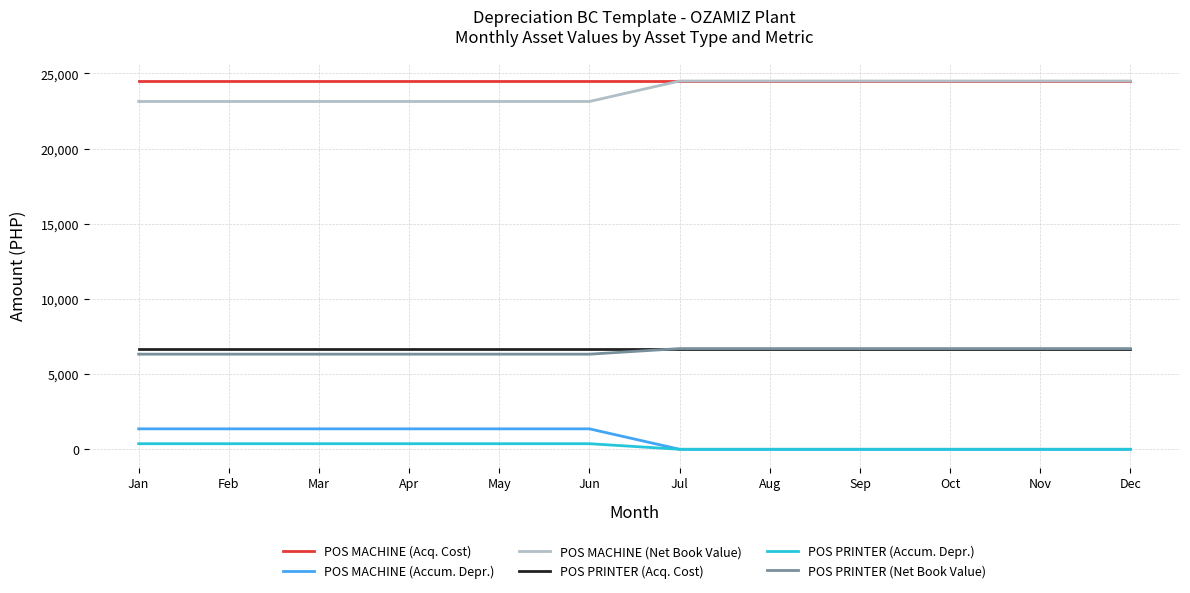

What is the greatest value displayed?

24500.0